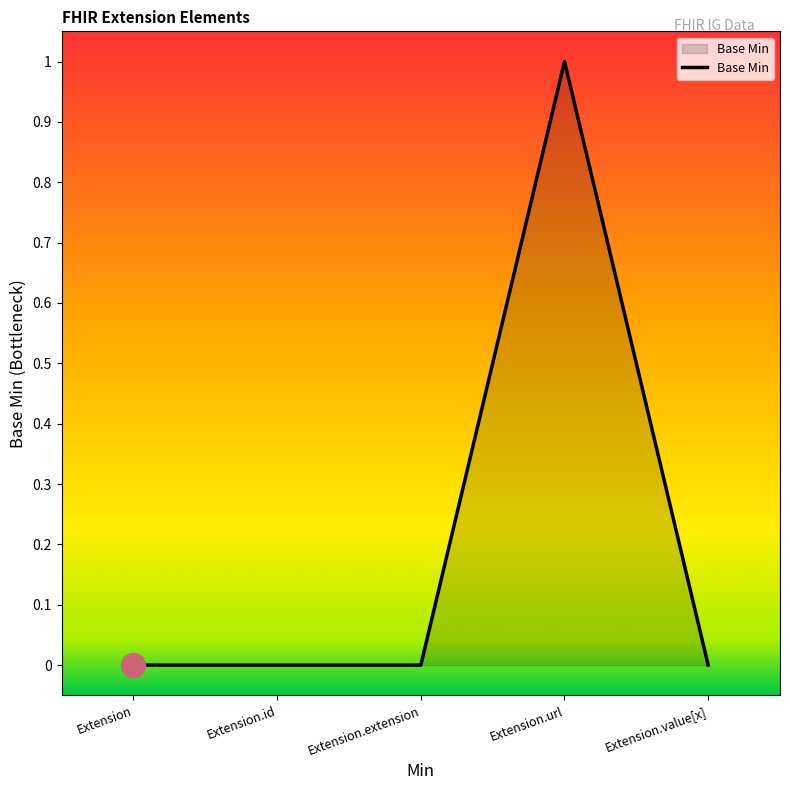

What is the change in value from Extension to Extension.url?

+1